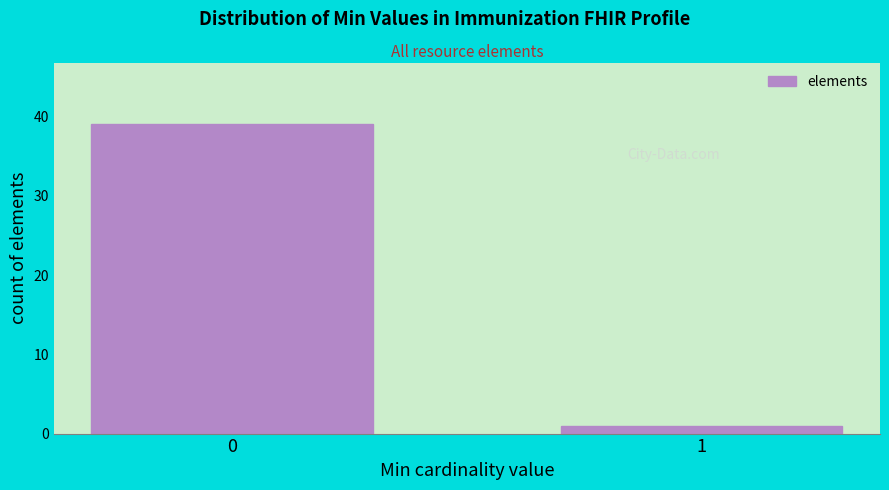

Reading right to left, extract all data points from this chart.

1=1	0=39